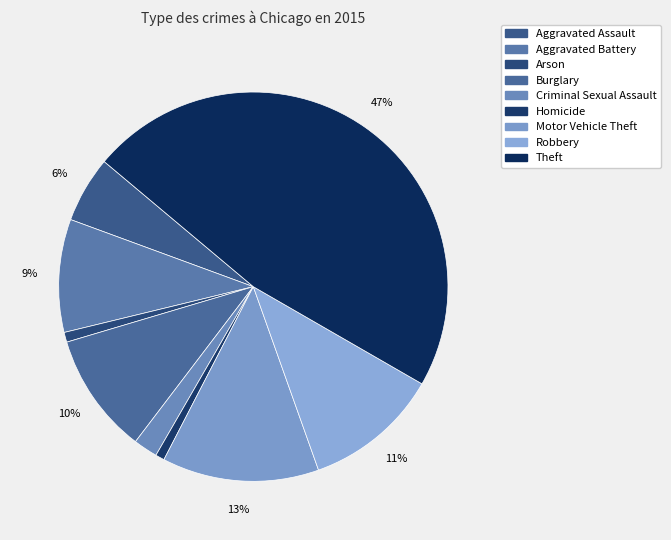

Is it true that Theft is 60% of the pie?

False